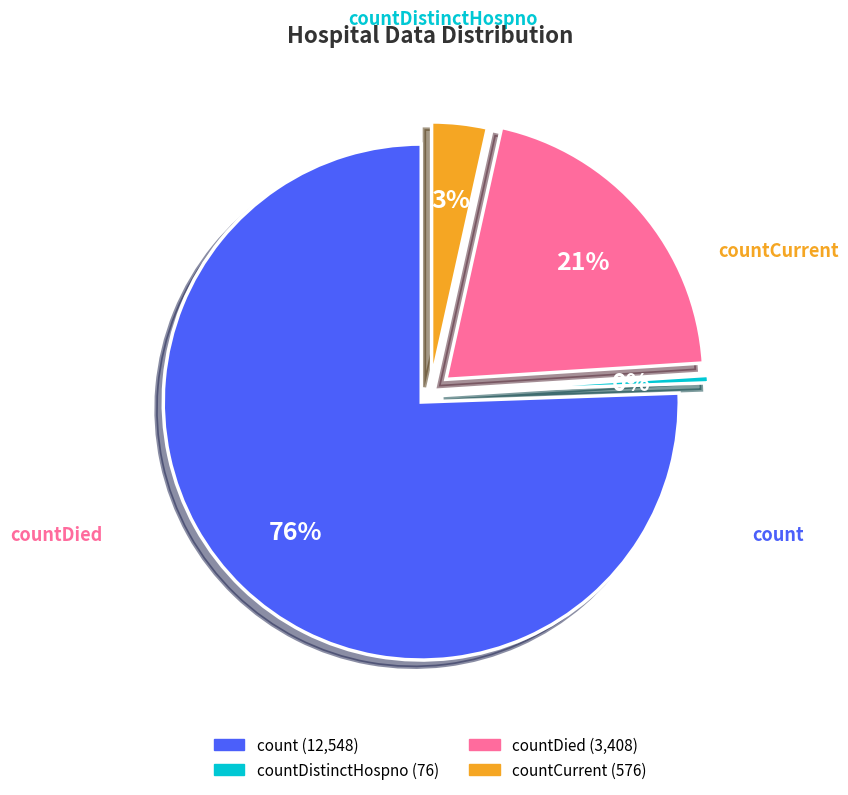

To the nearest percent, what percentage of the pie is countCurrent?

3%